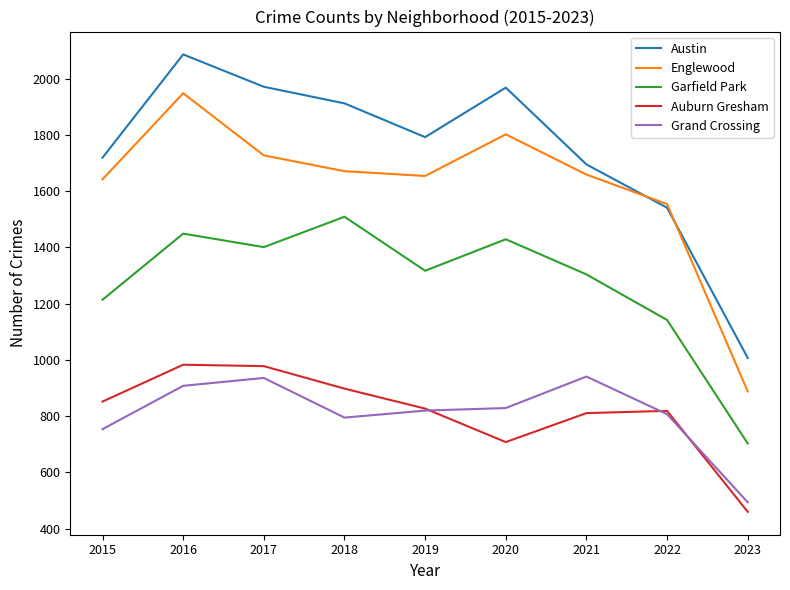

True or false: Austin and Grand Crossing intersect in this chart.

False